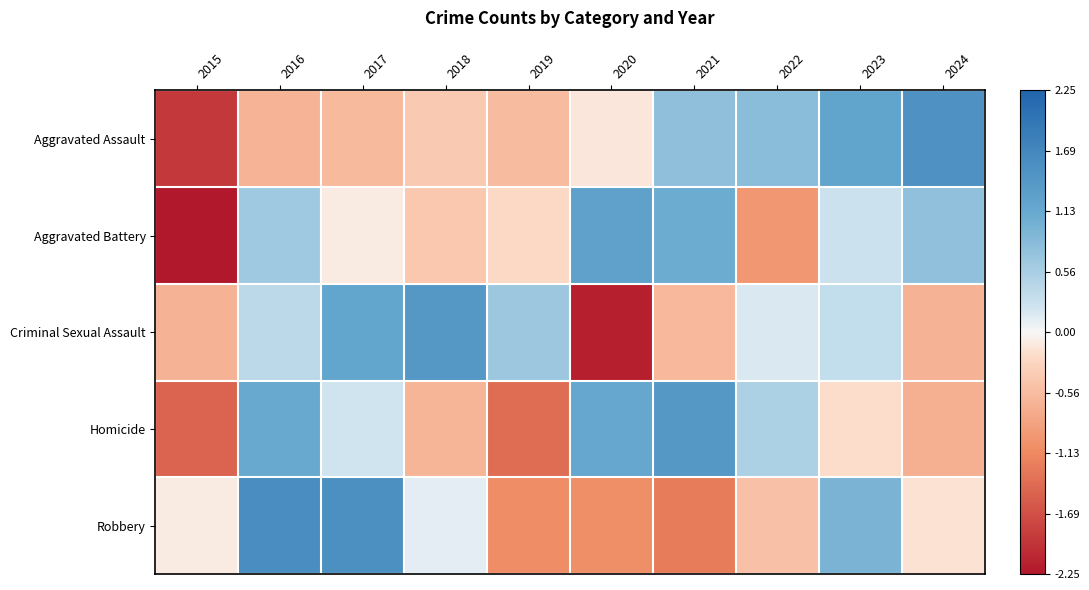

How many series are shown in this chart?

5